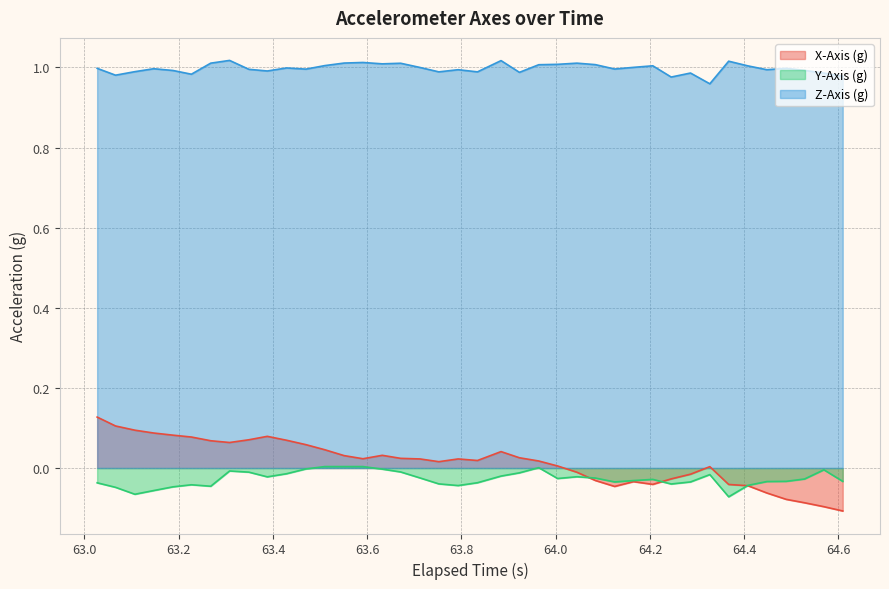

Reading right to left, transcribe all the data shown in this chart.

X-Axis (g): -0.1	-0.1	-0.1	-0.1	-0.1	-0.0	-0.0	0.0	-0.0	-0.0	-0.0	-0.0	-0.0	-0.0	-0.0	0.0	0.0	0.0	0.0	0.0	0.0	0.0	0.0	0.0	0.0	0.0	0.0	0.0	0.1	0.1	0.1	0.1	0.1	0.1	0.1	0.1	0.1	0.1	0.1	0.1
Y-Axis (g): -0.0	-0.0	-0.0	-0.0	-0.0	-0.0	-0.1	-0.0	-0.0	-0.0	-0.0	-0.0	-0.0	-0.0	-0.0	-0.0	0.0	-0.0	-0.0	-0.0	-0.0	-0.0	-0.0	-0.0	-0.0	0.0	0.0	0.0	-0.0	-0.0	-0.0	-0.0	-0.0	-0.0	-0.0	-0.0	-0.1	-0.1	-0.0	-0.0
Z-Axis (g): 1.0	1.0	1.0	1.0	1.0	1.0	1.0	1.0	1.0	1.0	1.0	1.0	1.0	1.0	1.0	1.0	1.0	1.0	1.0	1.0	1.0	1.0	1.0	1.0	1.0	1.0	1.0	1.0	1.0	1.0	1.0	1.0	1.0	1.0	1.0	1.0	1.0	1.0	1.0	1.0